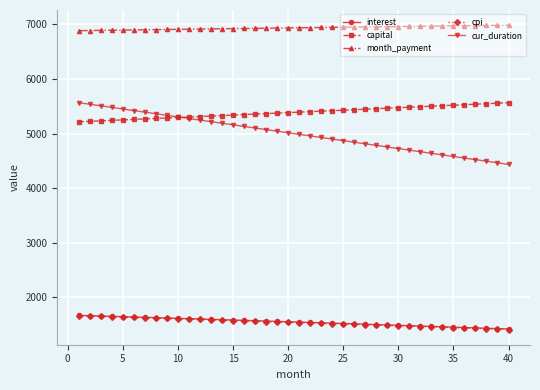

What is the minimum value for month_payment?

6886.5